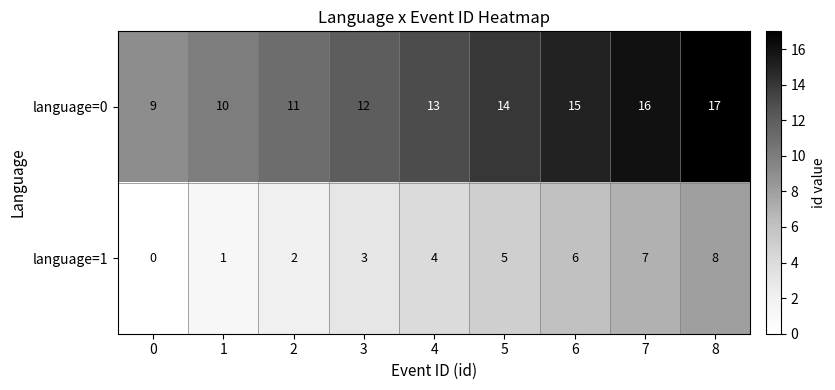

True or false: language=1 has a value of 1 at 2.

False